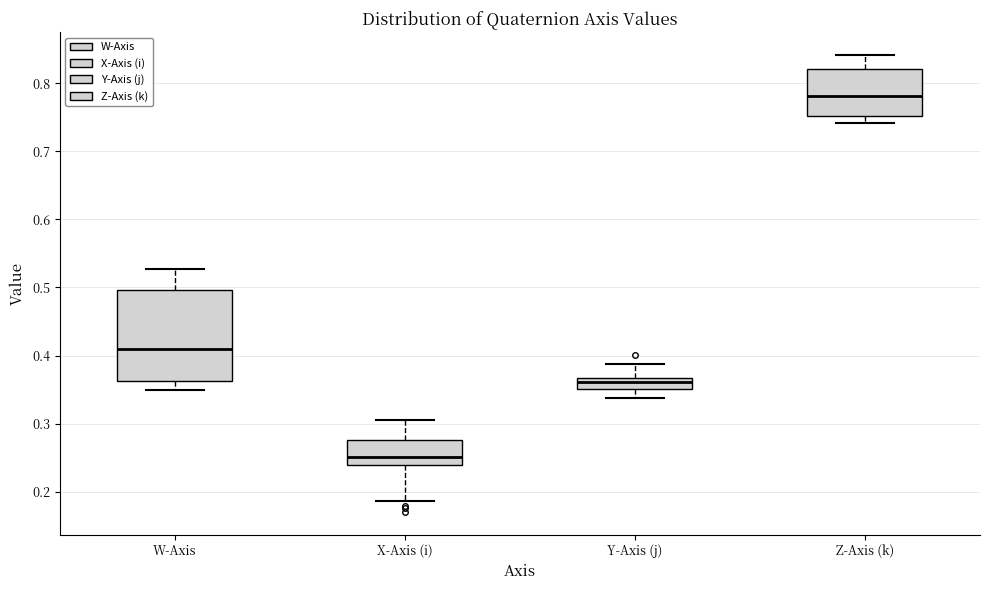

Comparing the boxes themselves (not the whiskers), which one is the tallest?

W-Axis